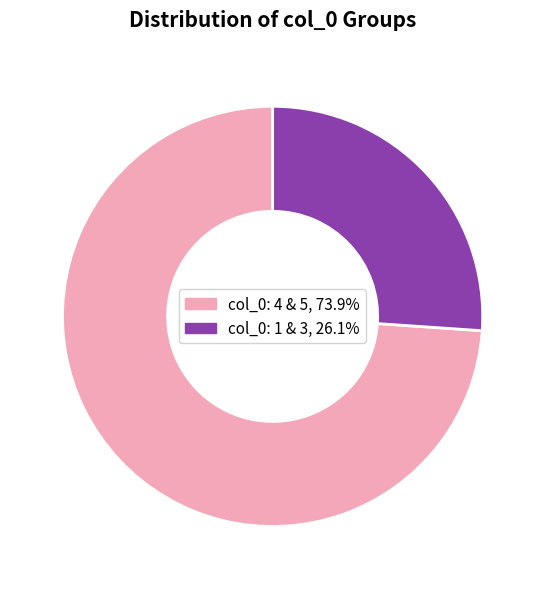

Is there any slice that represents more than half of the pie?

Yes